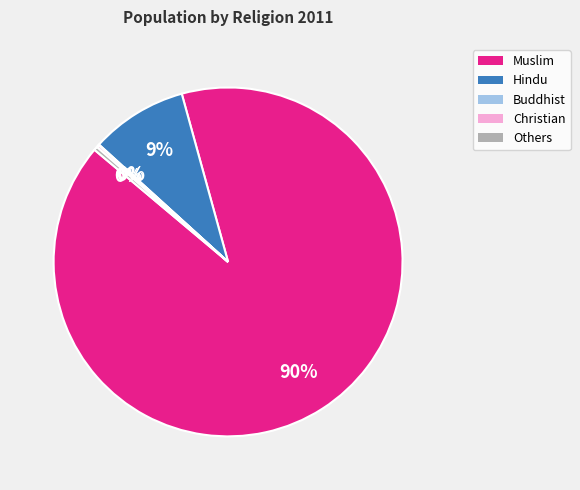

To the nearest percent, what is the average slice percentage?

20%